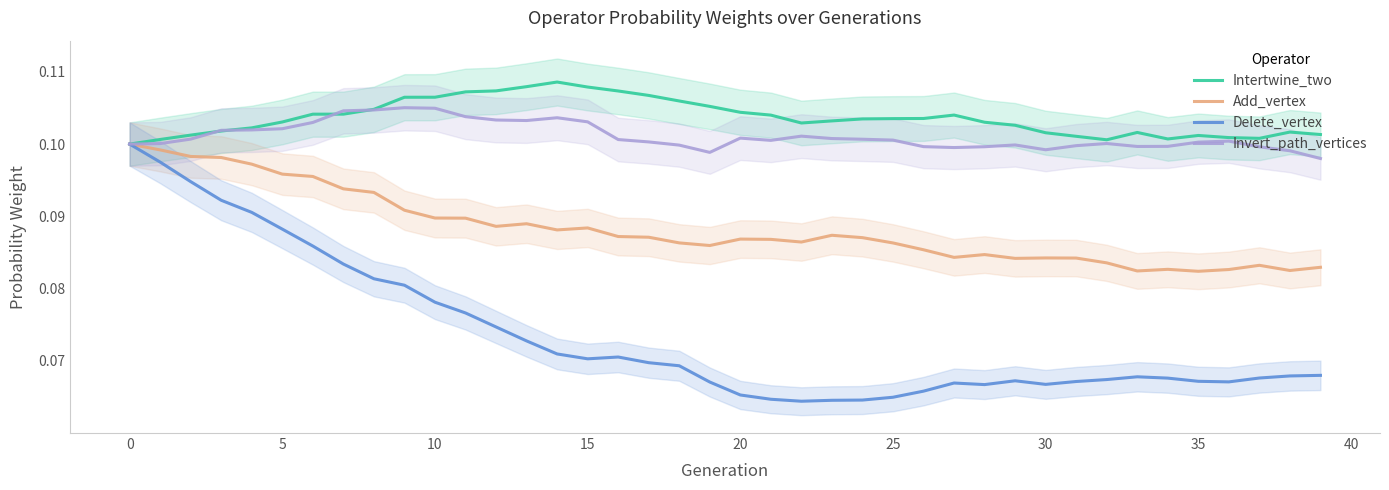

What is the minimum value for Intertwine_two?

0.1